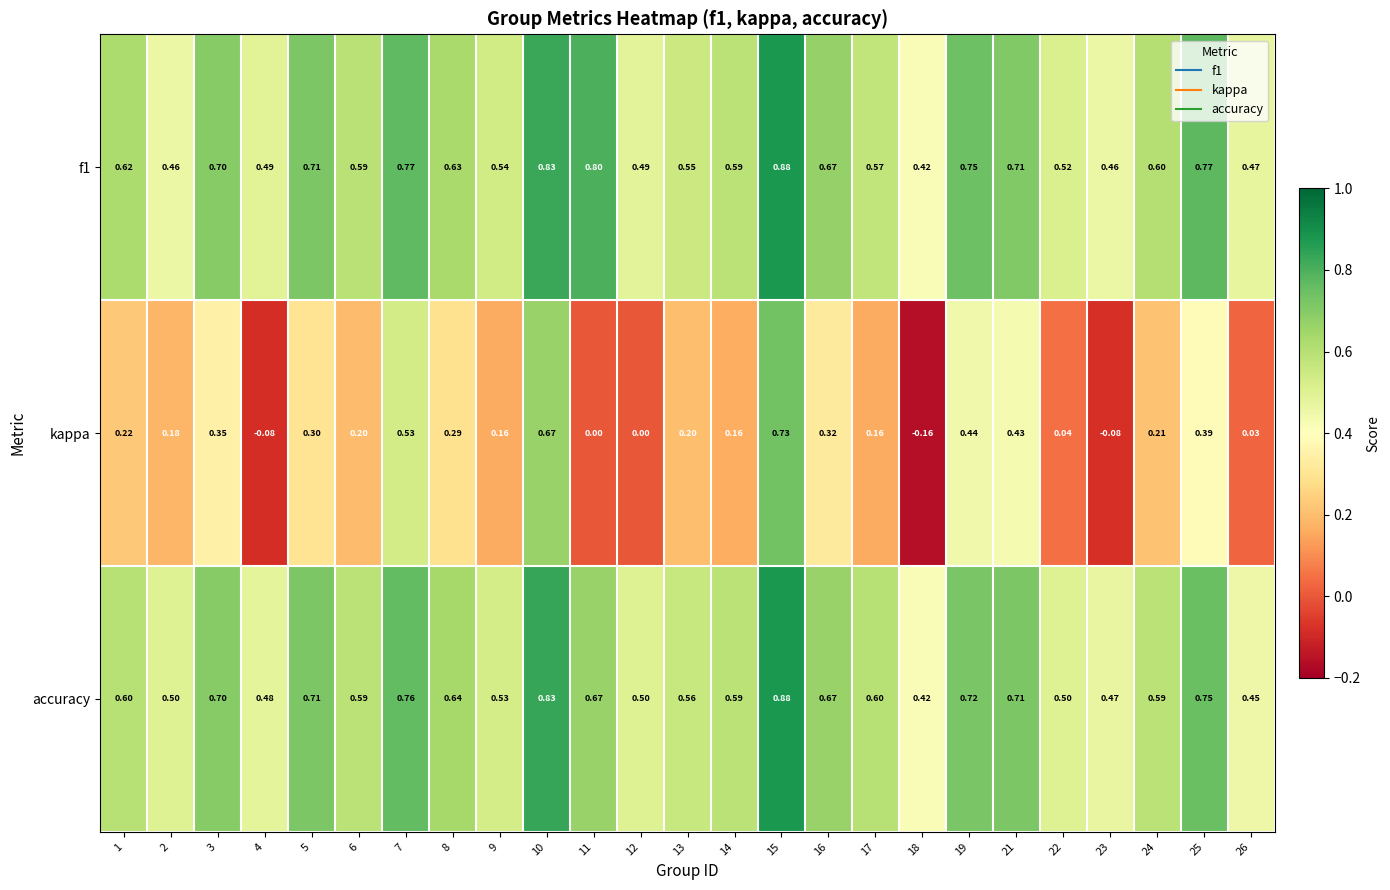

Is the value of kappa at 2 greater than the value of accuracy at 26?

No